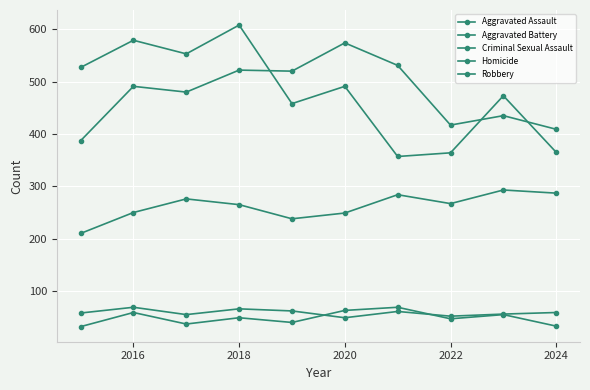

How many data points in Robbery are less than 491?

5